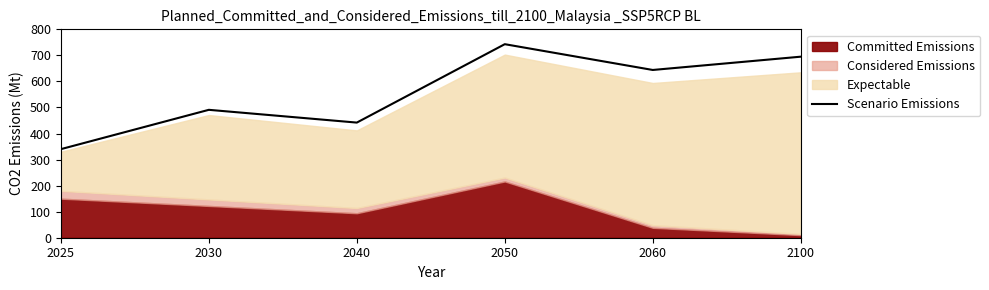

What is the difference between the values at 2030 and 2050?

252